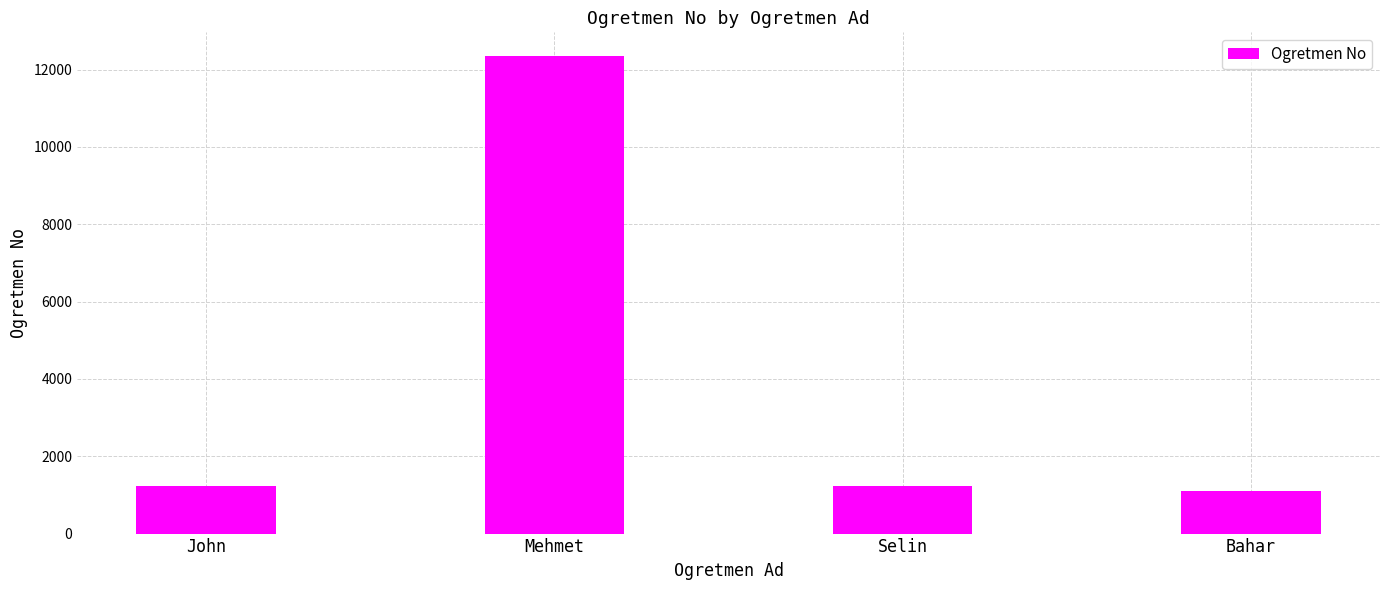

Read the value at Selin, to the nearest 10.

1220